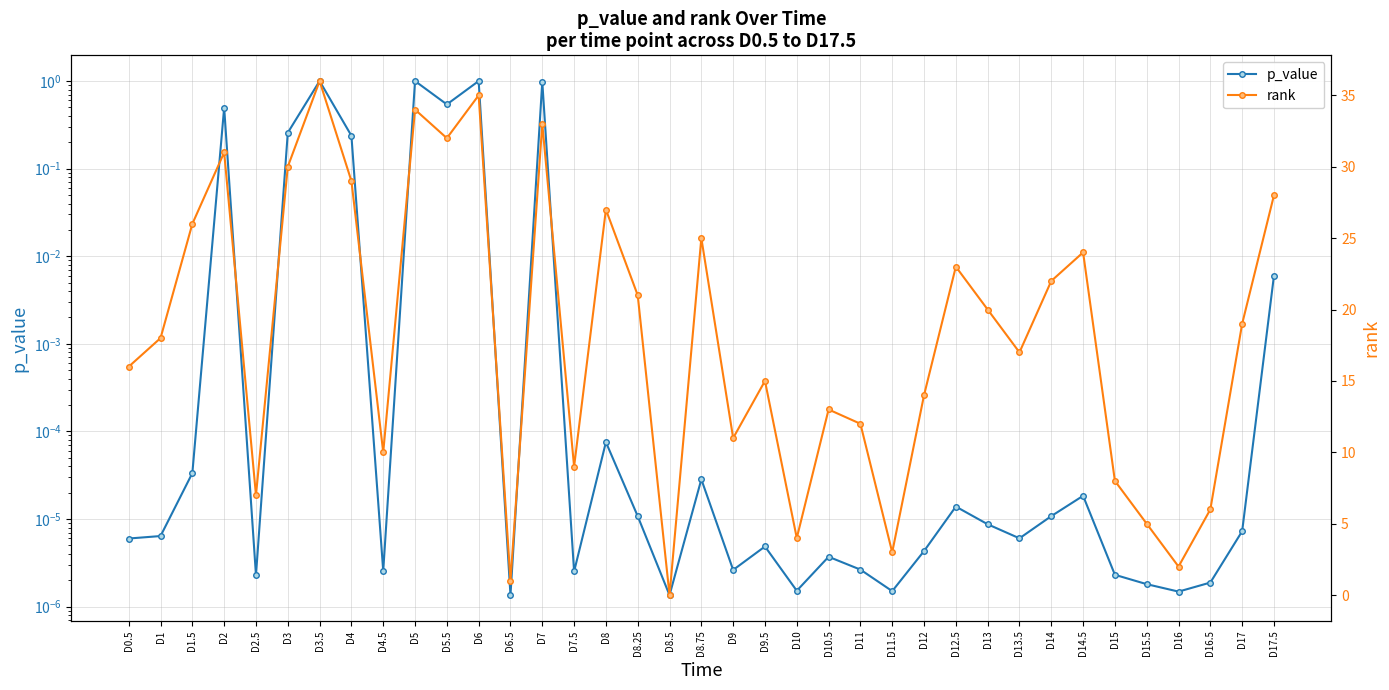

Reading left to right, extract all data points from this chart.

p_value: D0.5=0.0	D1=0.0	D1.5=0.0	D2=0.5	D2.5=0.0	D3=0.3	D3.5=1.0	D4=0.2	D4.5=0.0	D5=1.0	D5.5=0.5	D6=1.0	D6.5=0.0	D7=1.0	D7.5=0.0	D8=0.0	D8.25=0.0	D8.5=0.0	D8.75=0.0	D9=0.0	D9.5=0.0	D10=0.0	D10.5=0.0	D11=0.0	D11.5=0.0	D12=0.0	D12.5=0.0	D13=0.0	D13.5=0.0	D14=0.0	D14.5=0.0	D15=0.0	D15.5=0.0	D16=0.0	D16.5=0.0	D17=0.0	D17.5=0.0
rank: D0.5=16.0	D1=18.0	D1.5=26.0	D2=31.0	D2.5=7.0	D3=30.0	D3.5=36.0	D4=29.0	D4.5=10.0	D5=34.0	D5.5=32.0	D6=35.0	D6.5=1.0	D7=33.0	D7.5=9.0	D8=27.0	D8.25=21.0	D8.5=0.0	D8.75=25.0	D9=11.0	D9.5=15.0	D10=4.0	D10.5=13.0	D11=12.0	D11.5=3.0	D12=14.0	D12.5=23.0	D13=20.0	D13.5=17.0	D14=22.0	D14.5=24.0	D15=8.0	D15.5=5.0	D16=2.0	D16.5=6.0	D17=19.0	D17.5=28.0